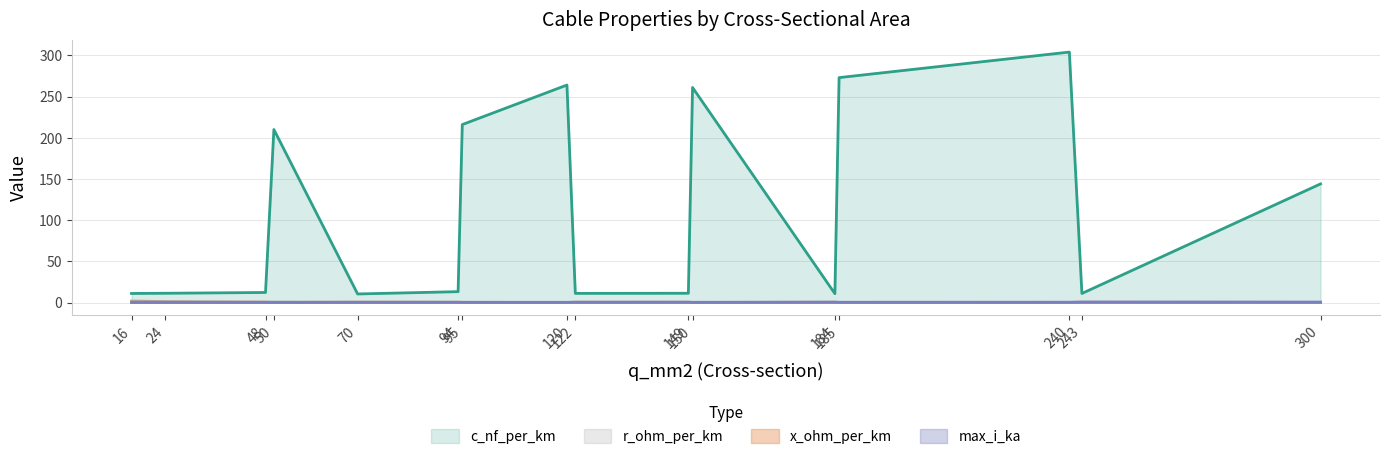

List the labels in order of c_nf_per_km value, largest first.

240, 185, 120, 150, 95, 50, 300, 94, 48, 24, 149, 122, 16, 243, 184, 70